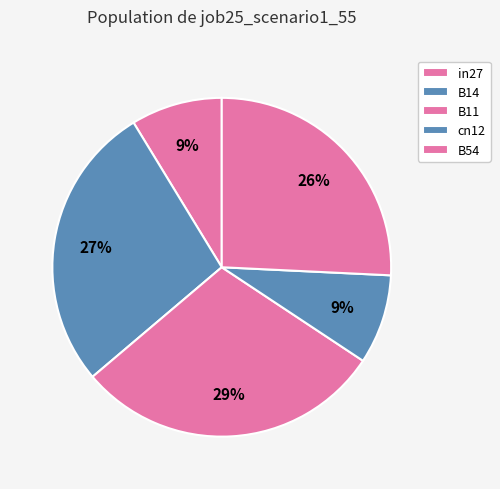

Rank the categories by value from highest to lowest.

B11, B14, B54, in27, cn12